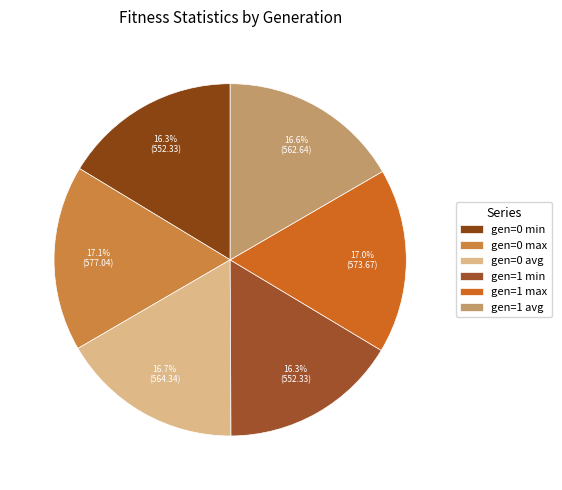

Count the number of slices in the pie.

6